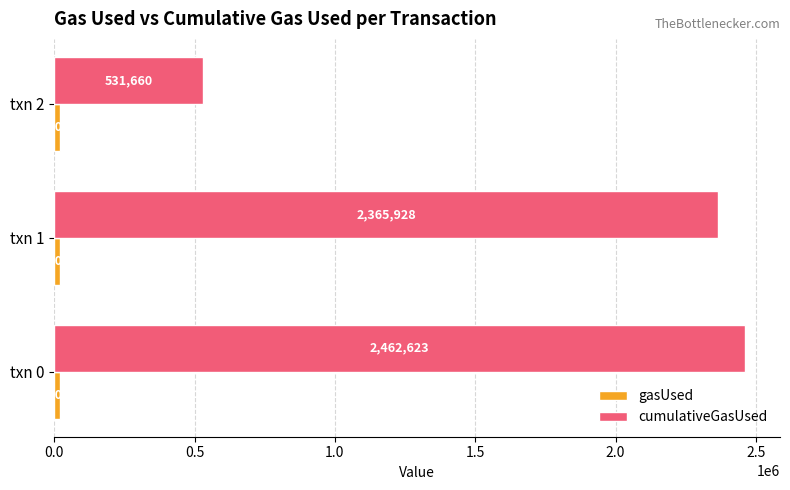

The value of cumulativeGasUsed at txn 0 is 2462623. True or false?

True